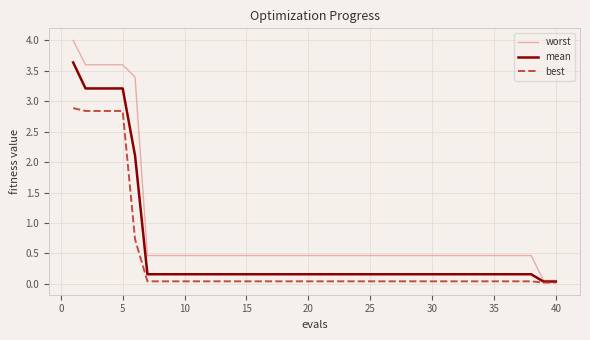

What are all the series names shown in the legend?

worst, mean, best